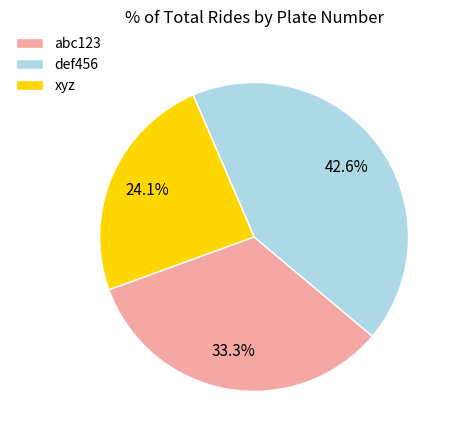

Count the number of slices in the pie.

3